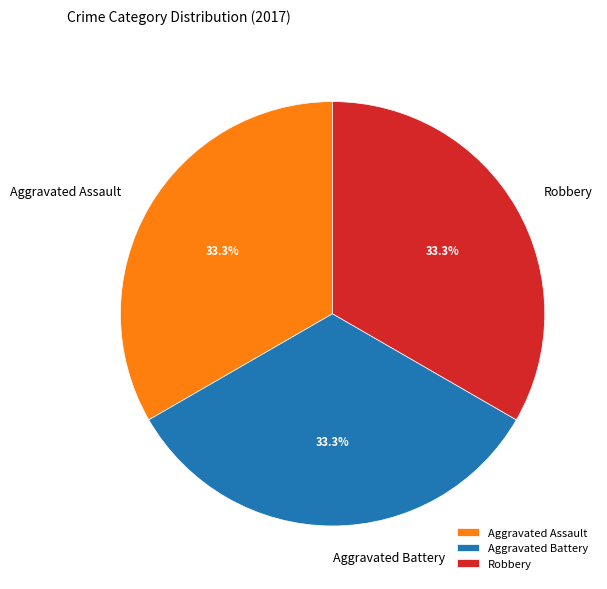

Do Robbery and Aggravated Battery together represent more than half of the pie?

Yes